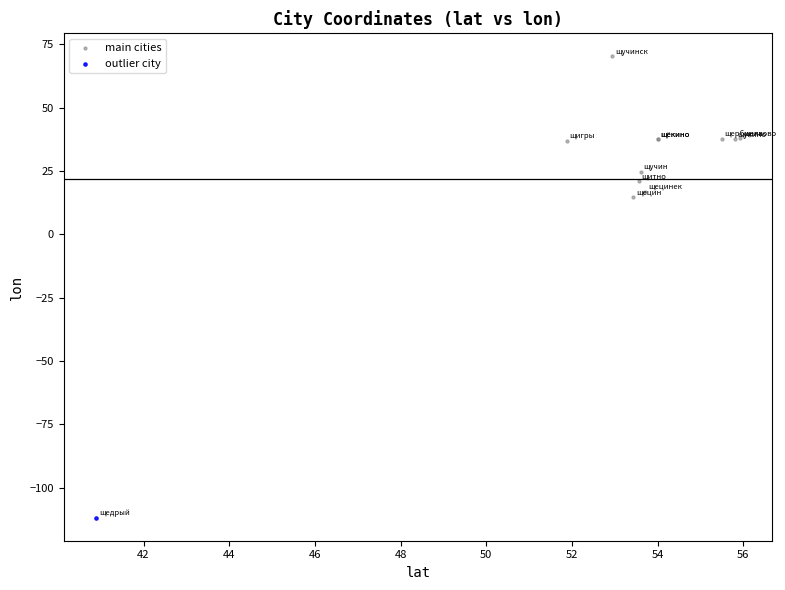

What are all the series names shown in the legend?

main cities, outlier city